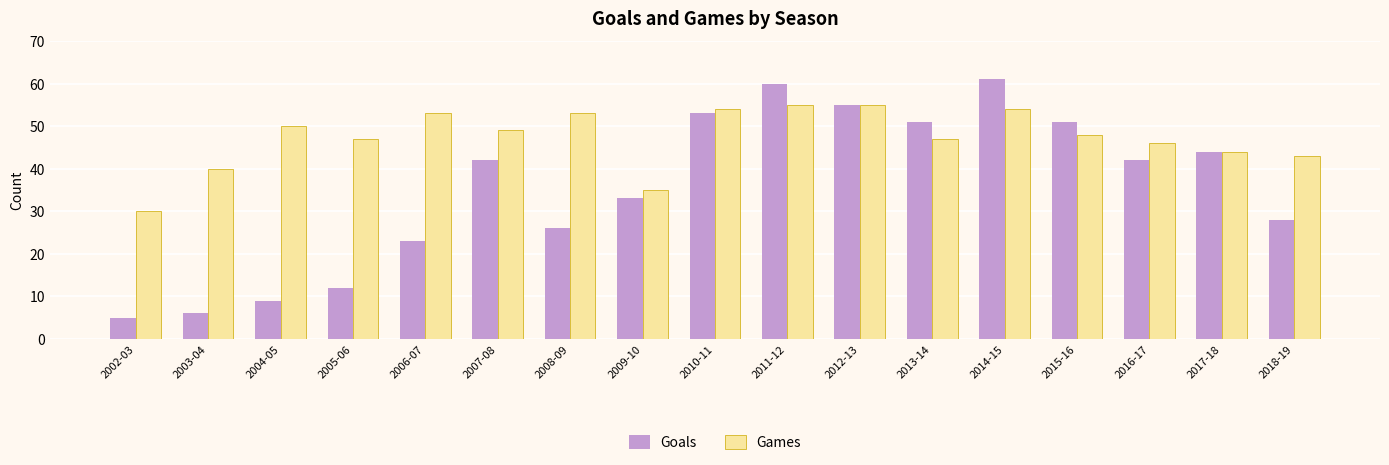

What is the spread (max minus min) of values at 2004-05?

41